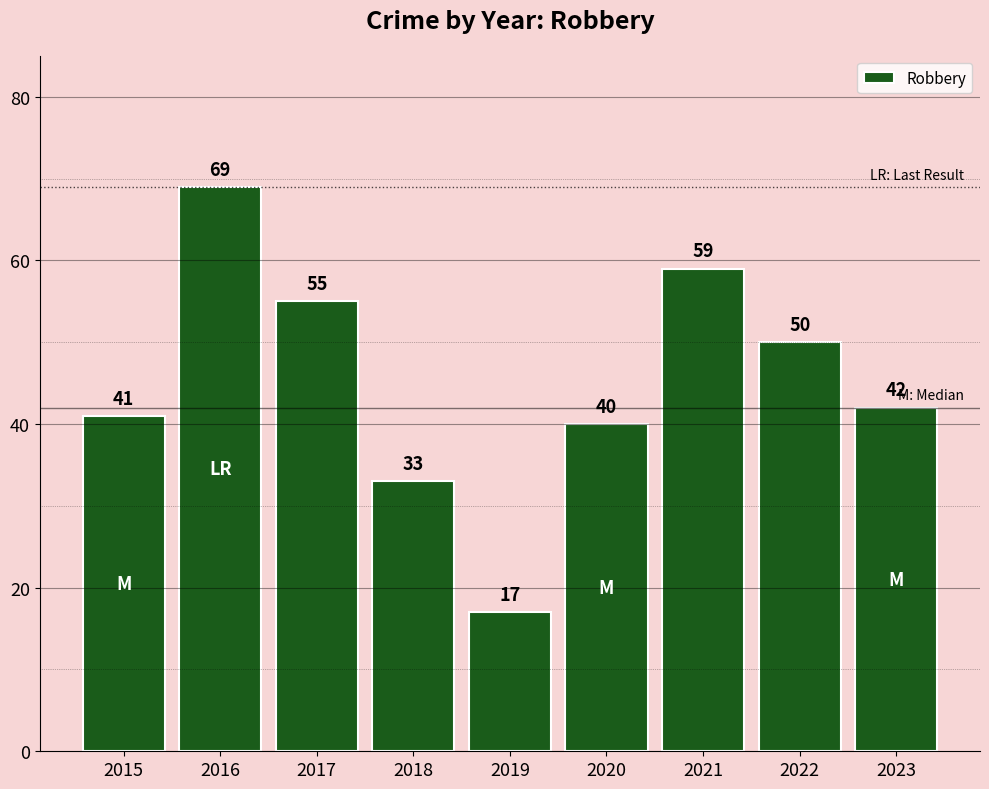

What is the smallest value displayed?

17